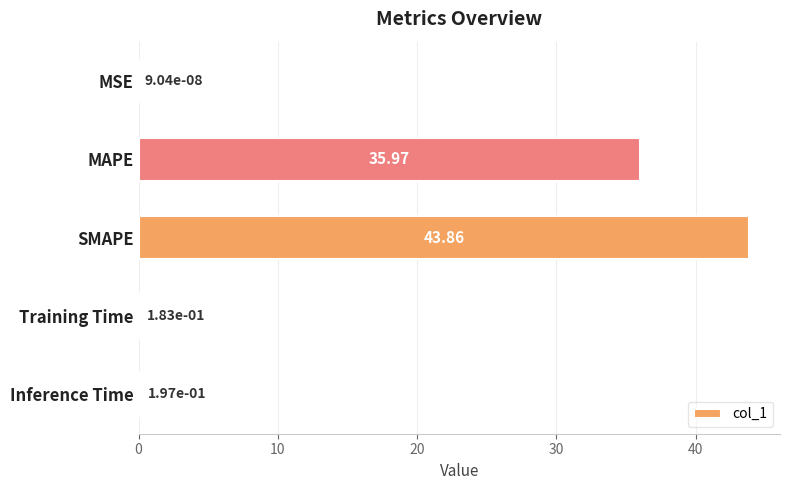

Which label corresponds to the largest value in the chart?

SMAPE